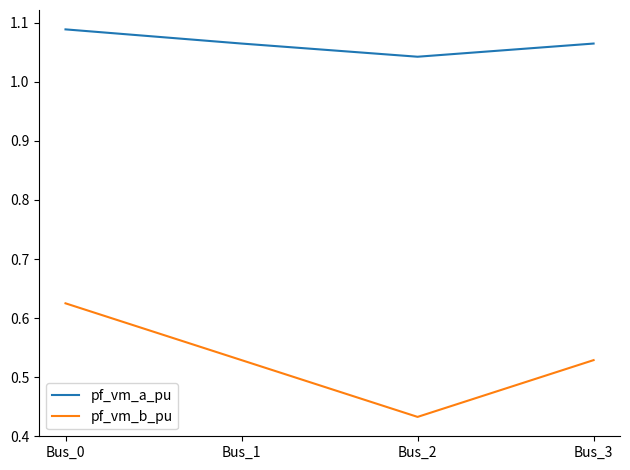

How many lines are shown in the chart?

2